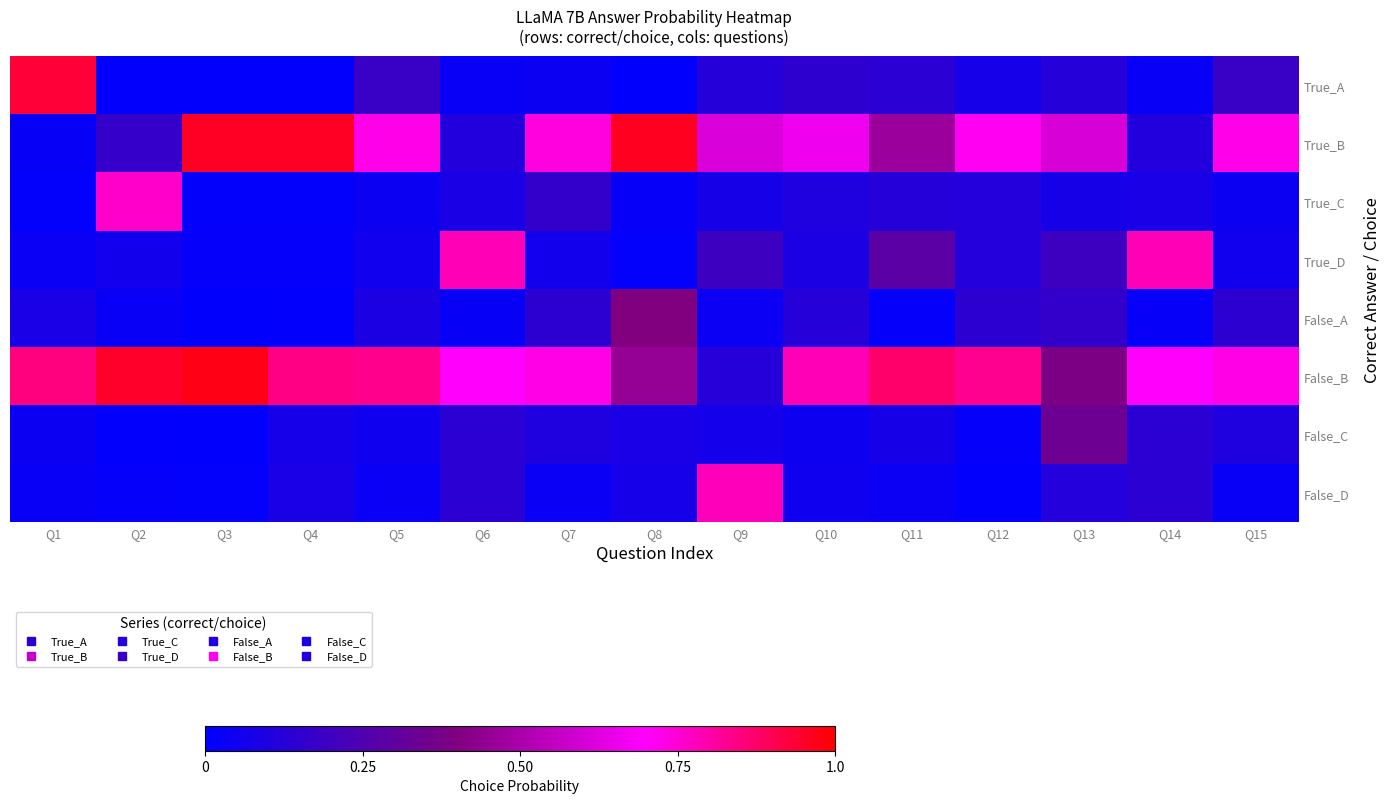

Which series has the largest range (max minus min)?

True_B